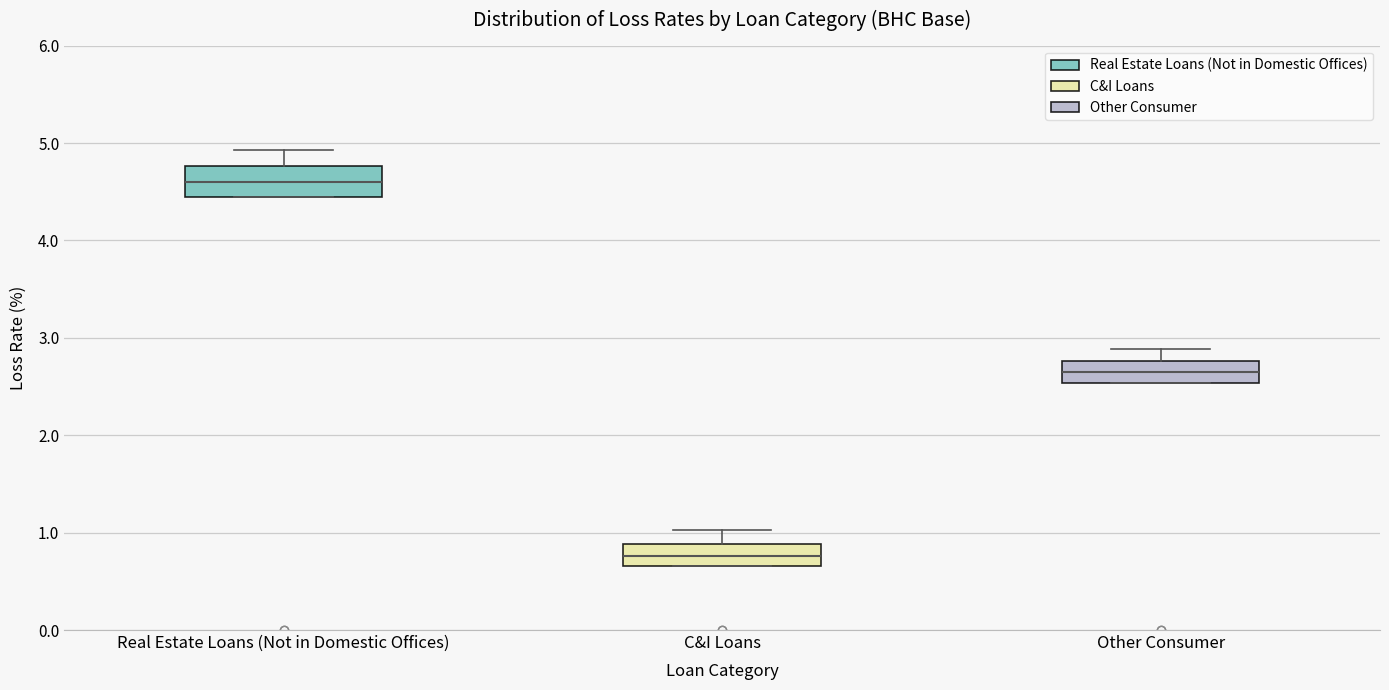

Which box's median line is the lowest?

C&I Loans